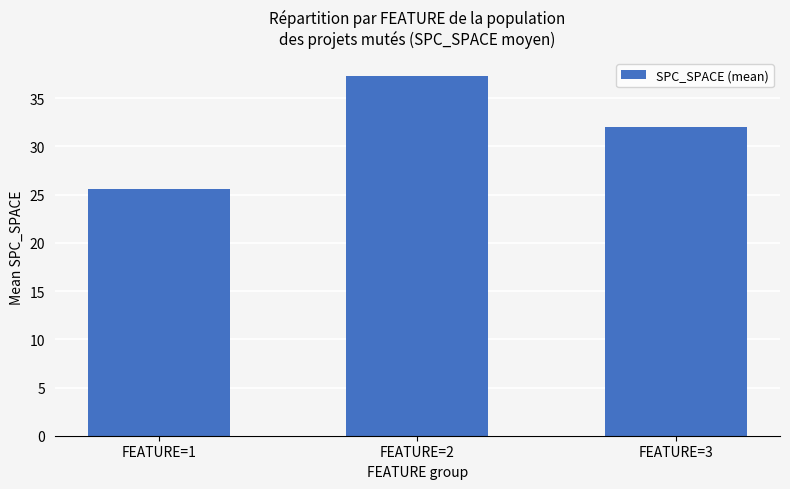

Reading left to right, transcribe all the data shown in this chart.

25.6	37.3	32.0